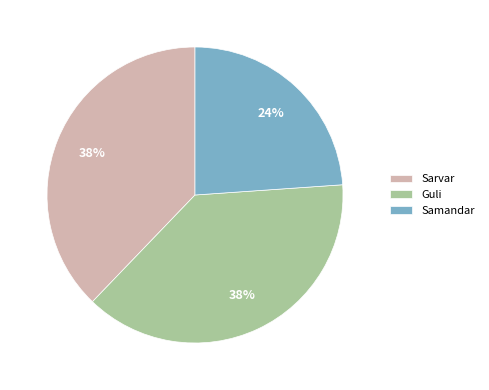

Between Sarvar and Samandar, which is larger?

Sarvar